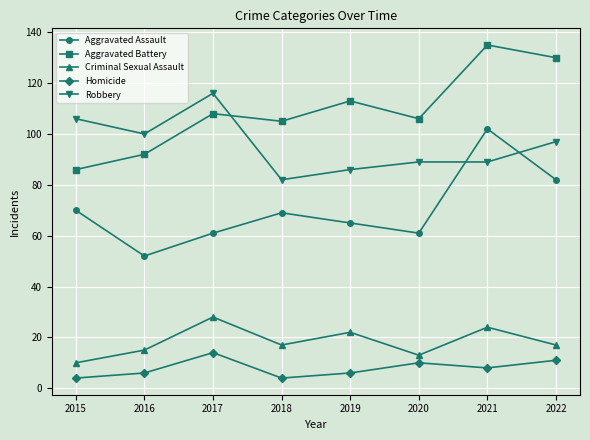

Reading left to right, transcribe all the data shown in this chart.

Aggravated Assault: 70	52	61	69	65	61	102	82
Aggravated Battery: 86	92	108	105	113	106	135	130
Criminal Sexual Assault: 10	15	28	17	22	13	24	17
Homicide: 4	6	14	4	6	10	8	11
Robbery: 106	100	116	82	86	89	89	97